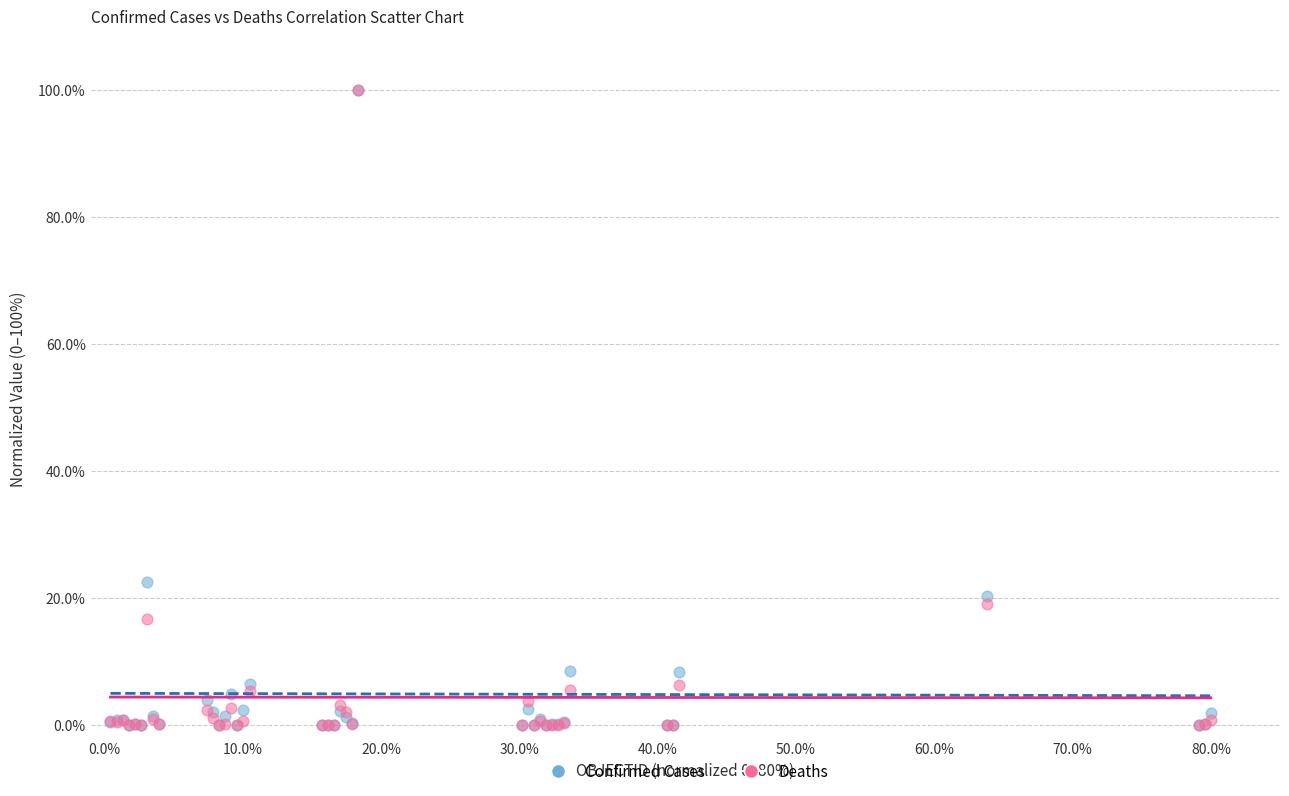

What are all the series names shown in the legend?

Confirmed Cases, Deaths